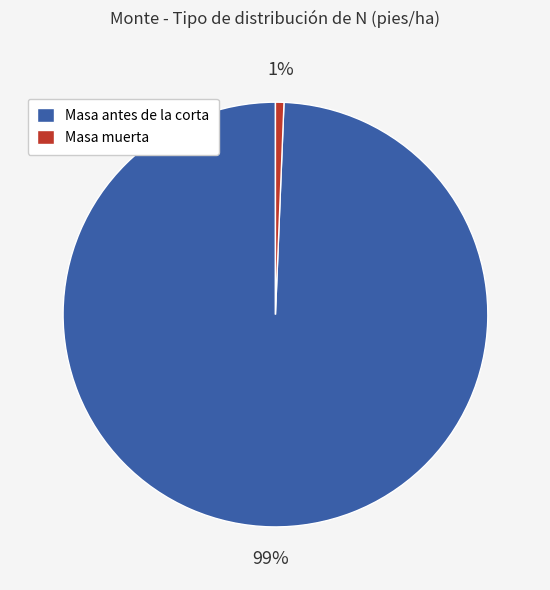

What percentage is the Masa muerta slice, to the nearest percent?

1%